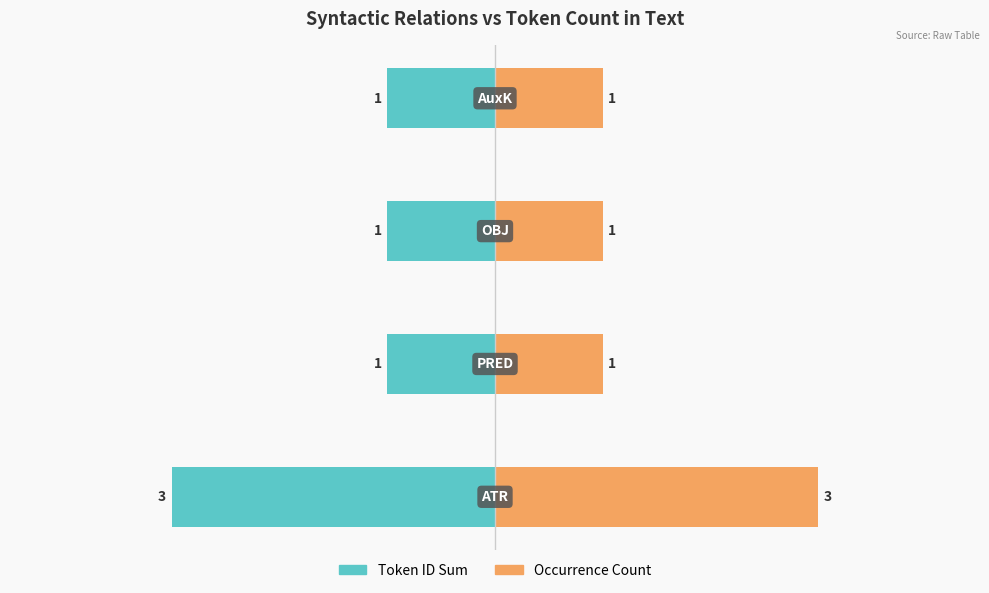

Count the number of data series in this chart.

2